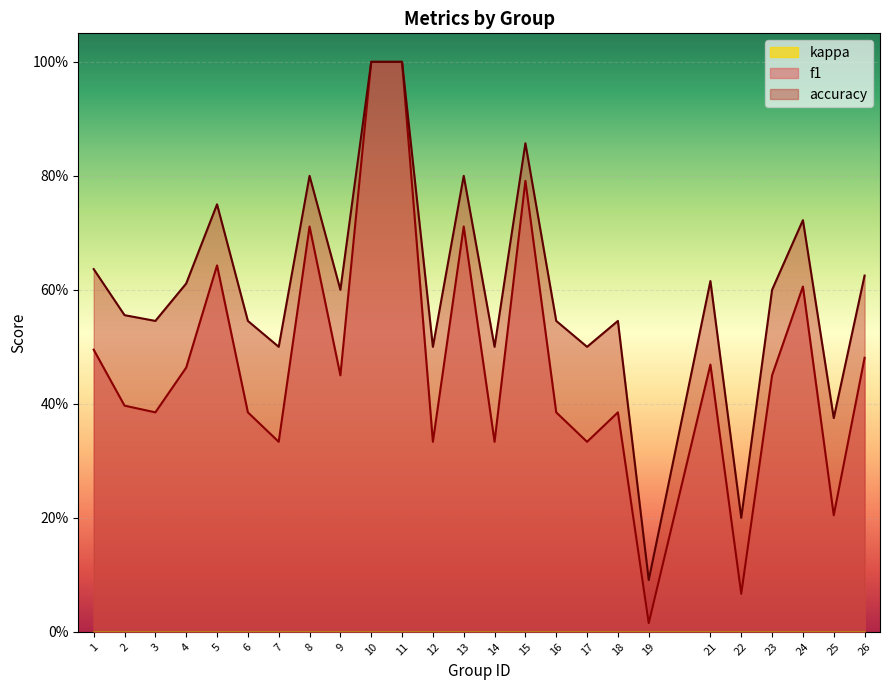

Reading left to right, what are all the values shown in this chart?

f1: 0.5	0.4	0.4	0.5	0.6	0.4	0.3	0.7	0.5	1.0	1.0	0.3	0.7	0.3	0.8	0.4	0.3	0.4	0.0	0.5	0.1	0.5	0.6	0.2	0.5
accuracy: 0.6	0.6	0.5	0.6	0.8	0.5	0.5	0.8	0.6	1.0	1.0	0.5	0.8	0.5	0.9	0.5	0.5	0.5	0.1	0.6	0.2	0.6	0.7	0.4	0.6